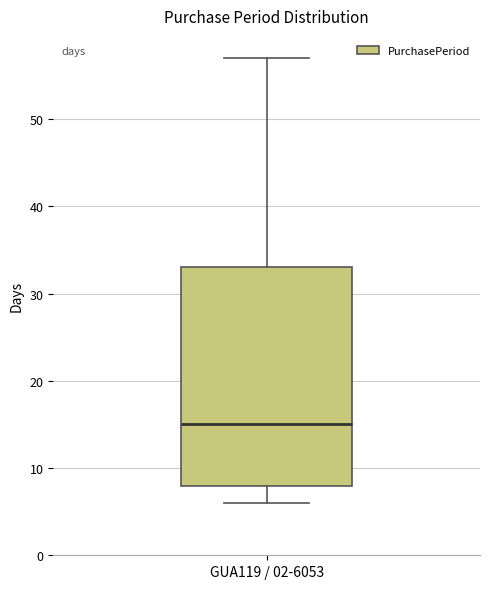

Transcribe this box plot: give where the median line is, the range the box spans, and where the two whiskers end, as read against the y-axis. The values are not printed on the chart, so give them approximately, as read against the axis.

median 15, box 8 to 33, whiskers 6 to 57